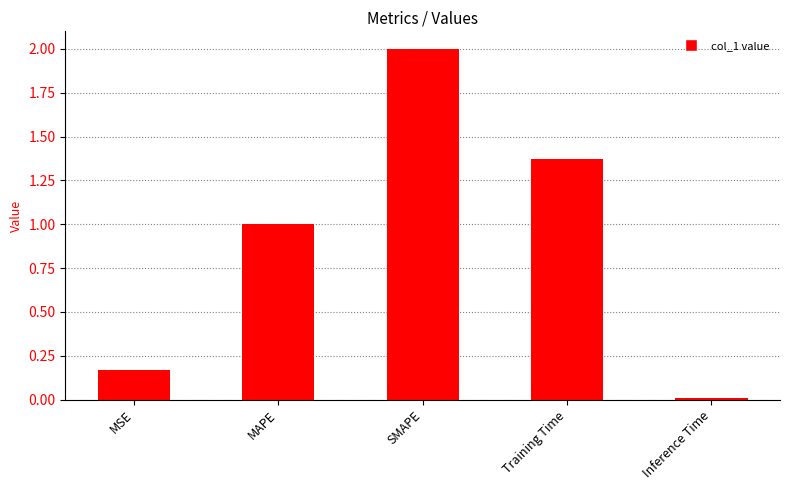

What value does the data have at SMAPE?

2.0